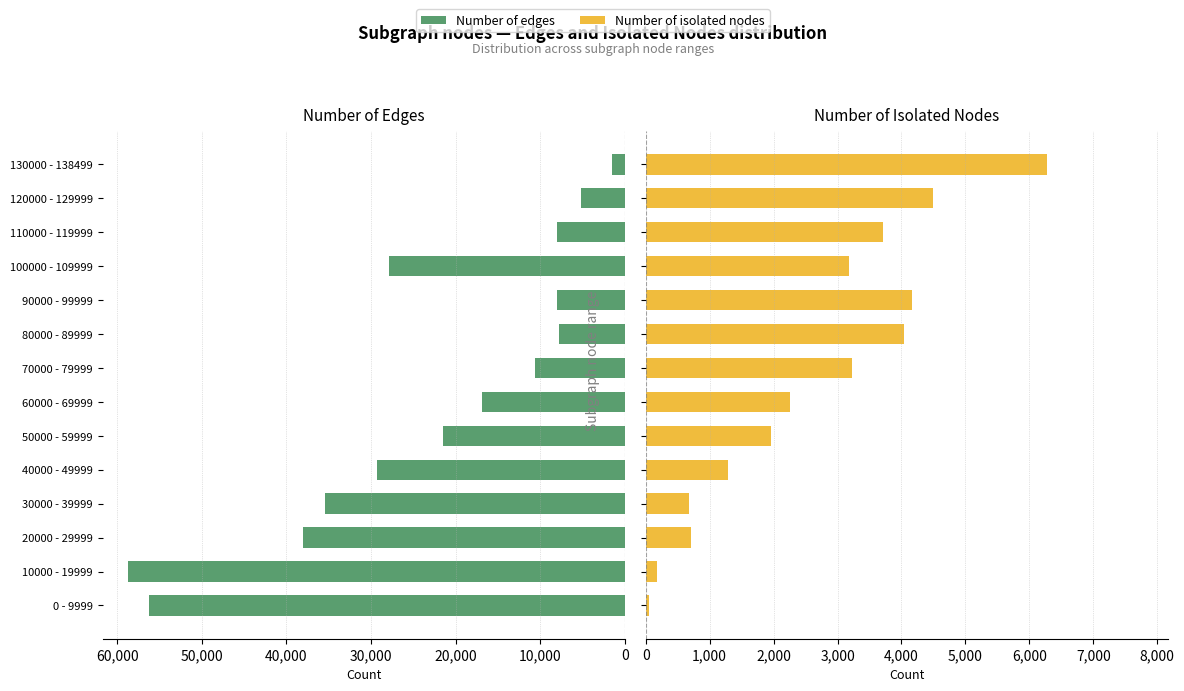

Is it true that Number of edges equals 8038 at 110000 - 119999?

True